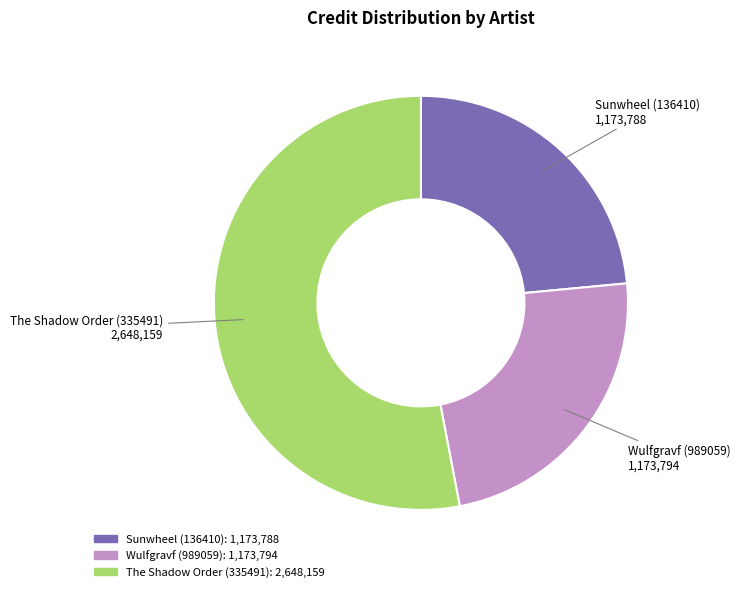

Count the number of slices in the pie.

3